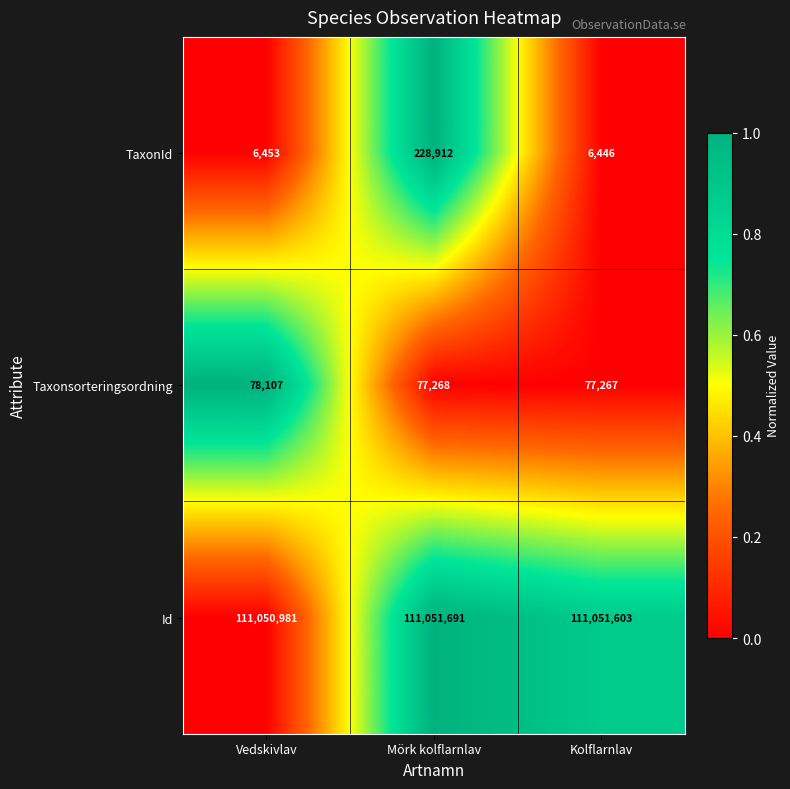

What is the spread (max minus min) of values at Vedskivlav?

111044528